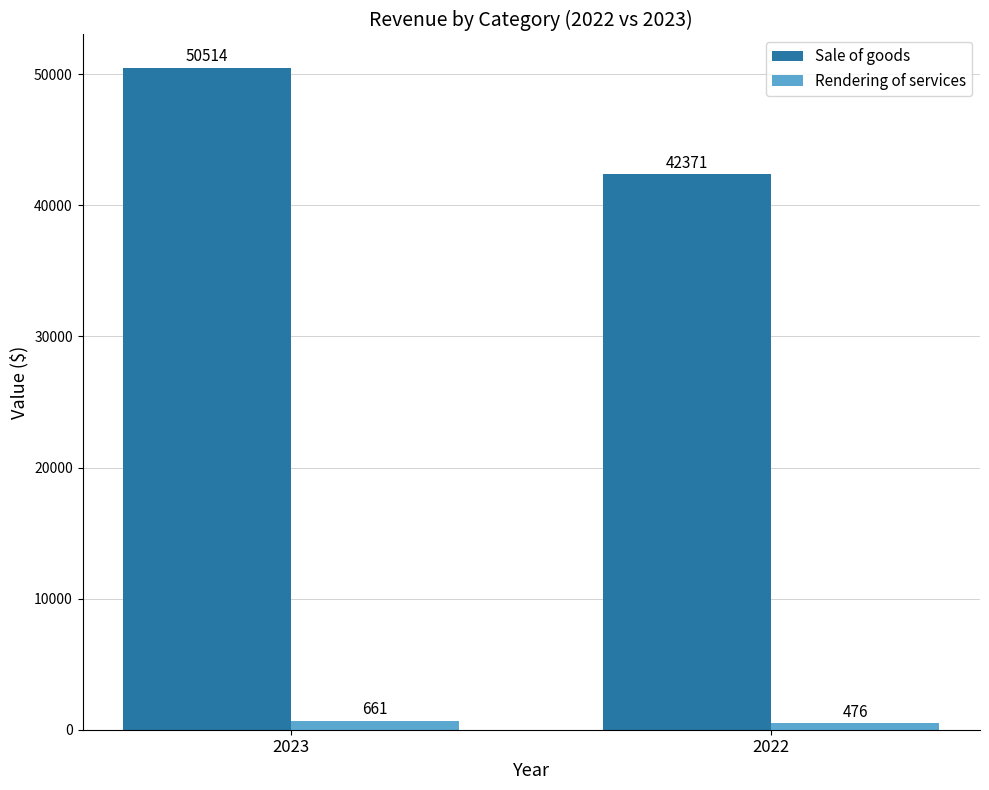

List the labels in order of Rendering of services value, largest first.

2023, 2022